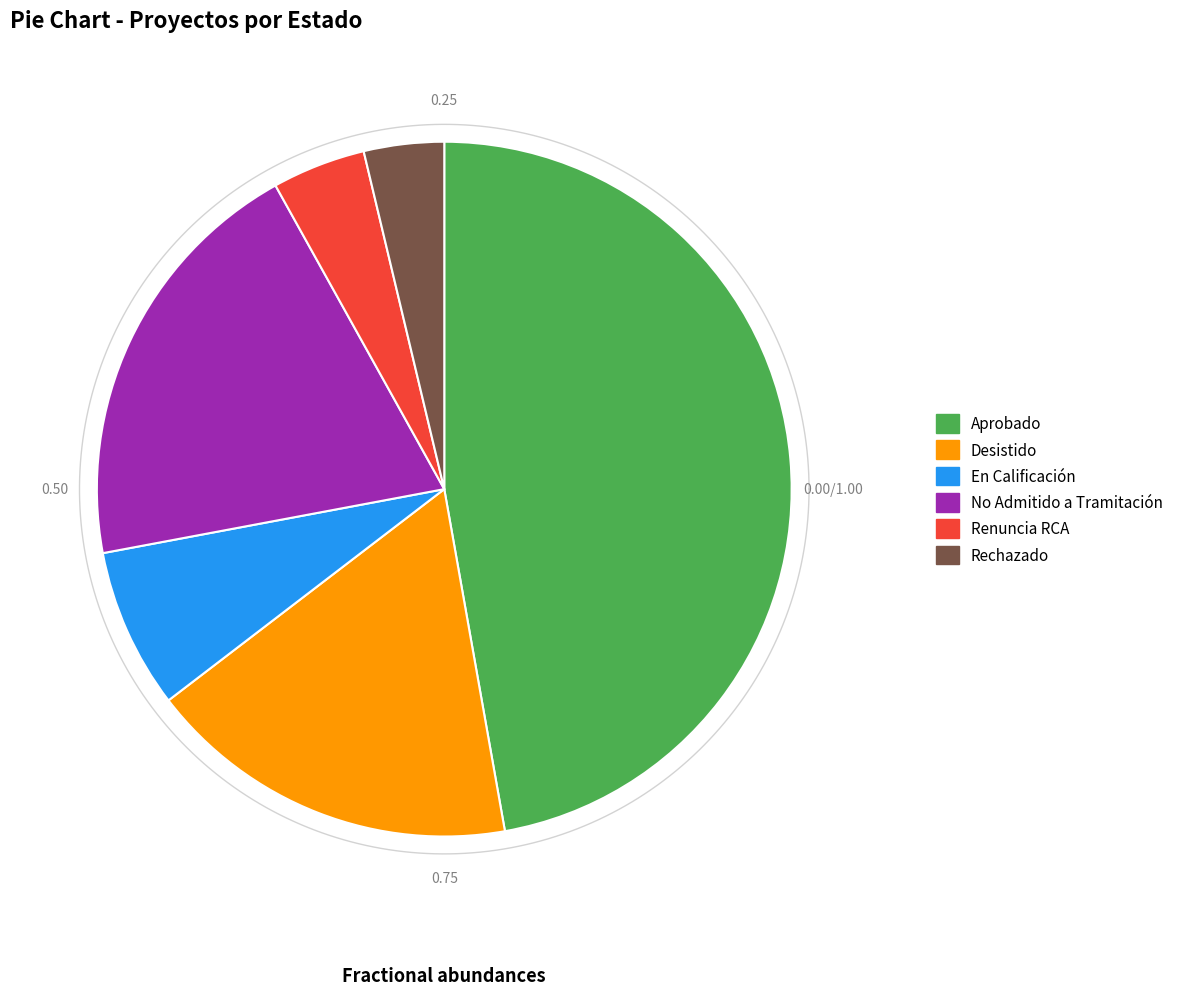

True or false: En Calificación accounts for 7% of the total.

True